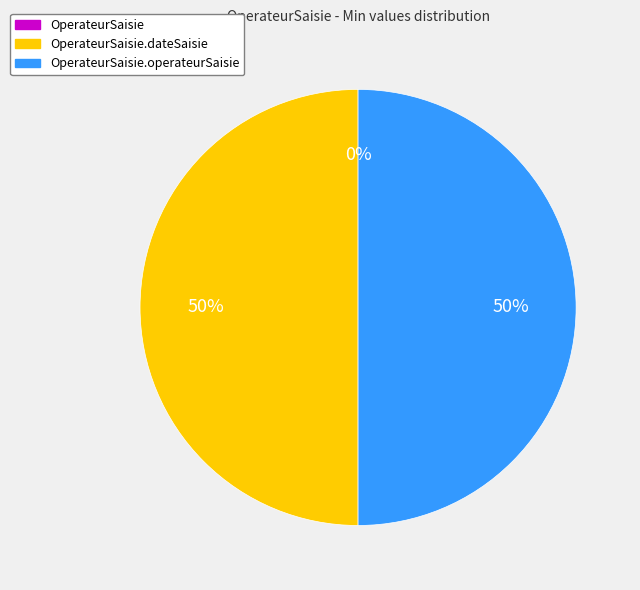

To the nearest percent, what percentage of the pie is OperateurSaisie.dateSaisie?

50%